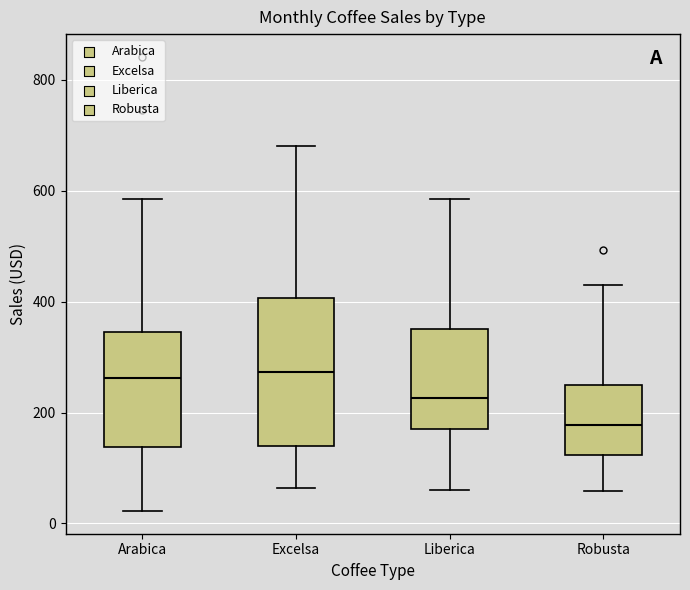

Reading left to right, transcribe this box plot: for each box, give where its median line is, the range the box spans, and where its two whiskers end, as read against the y-axis. The values are not printed on the chart, so give them approximately, as read against the axis.

Arabica: median 260, box 140 to 340, whiskers 20 to 580
Excelsa: median 280, box 140 to 400, whiskers 60 to 680
Liberica: median 220, box 180 to 340, whiskers 60 to 580
Robusta: median 180, box 120 to 240, whiskers 60 to 420